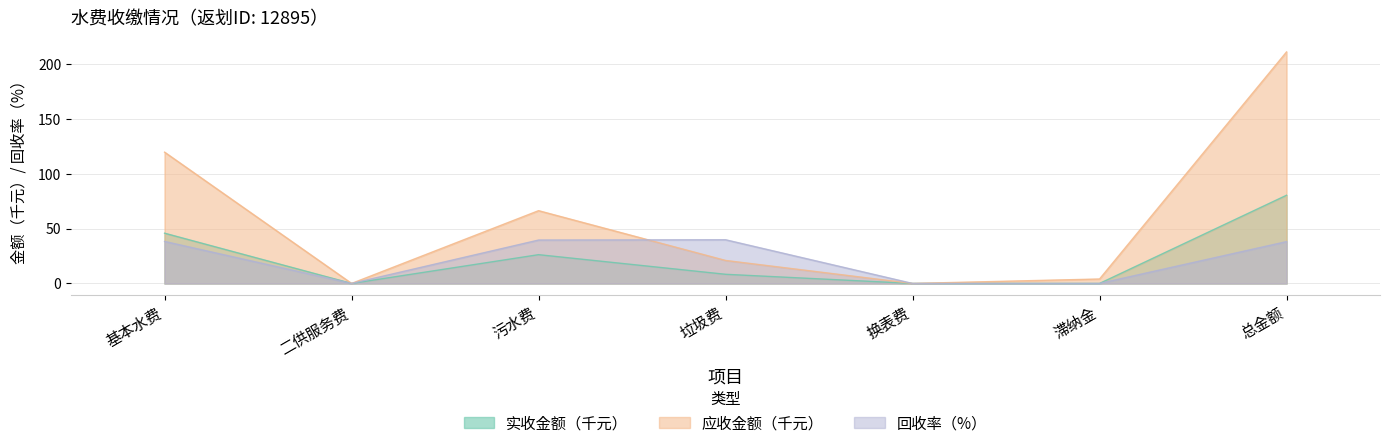

At which category does 实收金额 reach its first local valley?

二供服务费